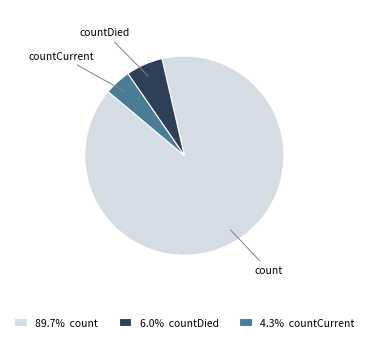

Between countDied and count, which is larger?

count